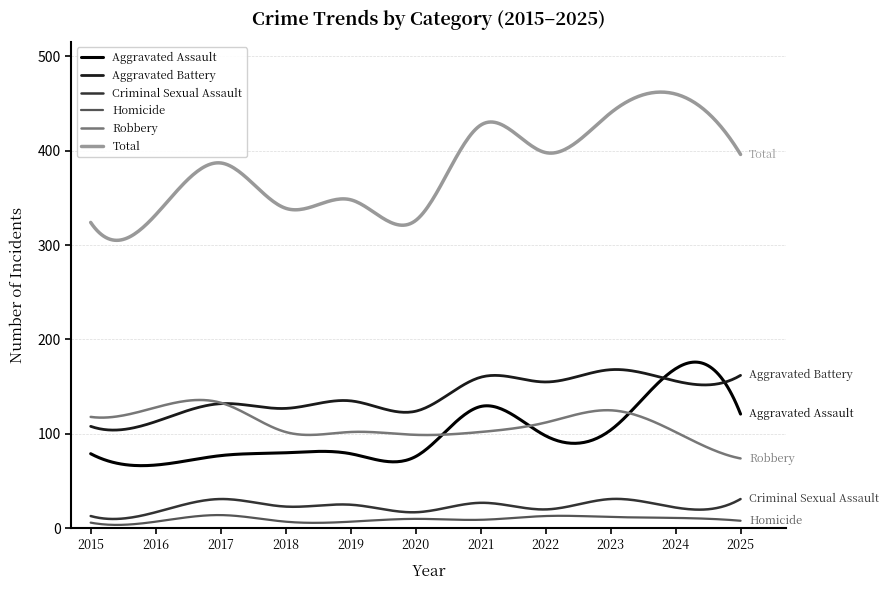

Which series has the widest spread of values?

Total